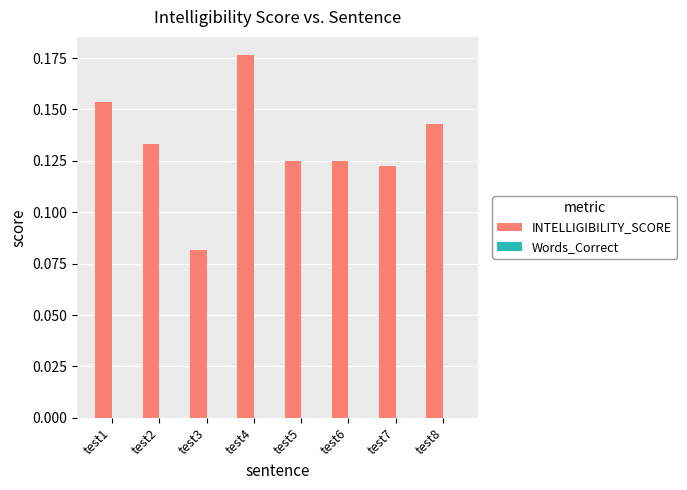

Count the values in the range 0 to 1.

8